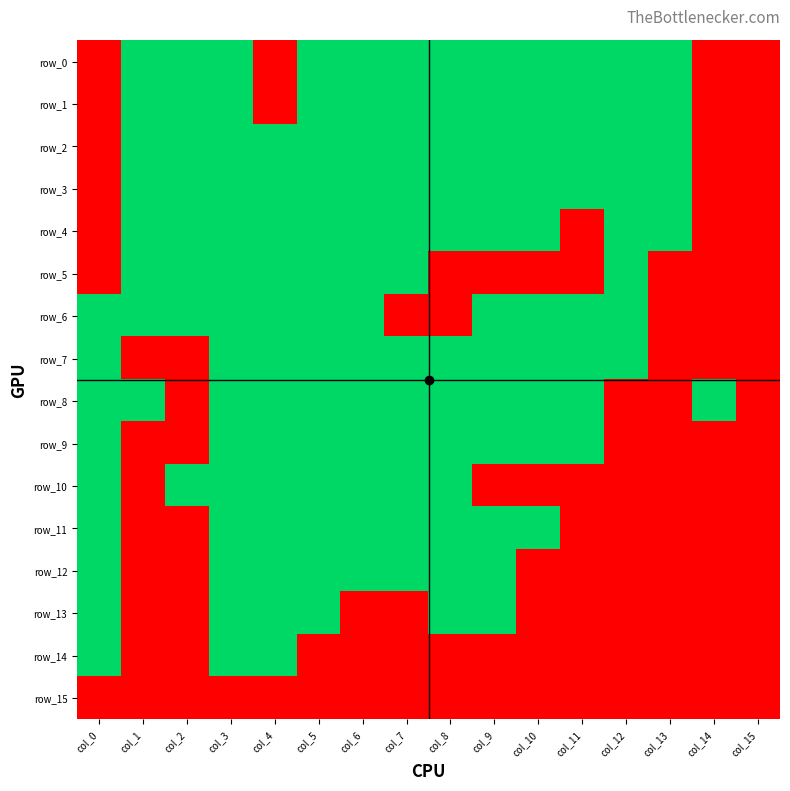

Which category has the highest value across all series?

col_1